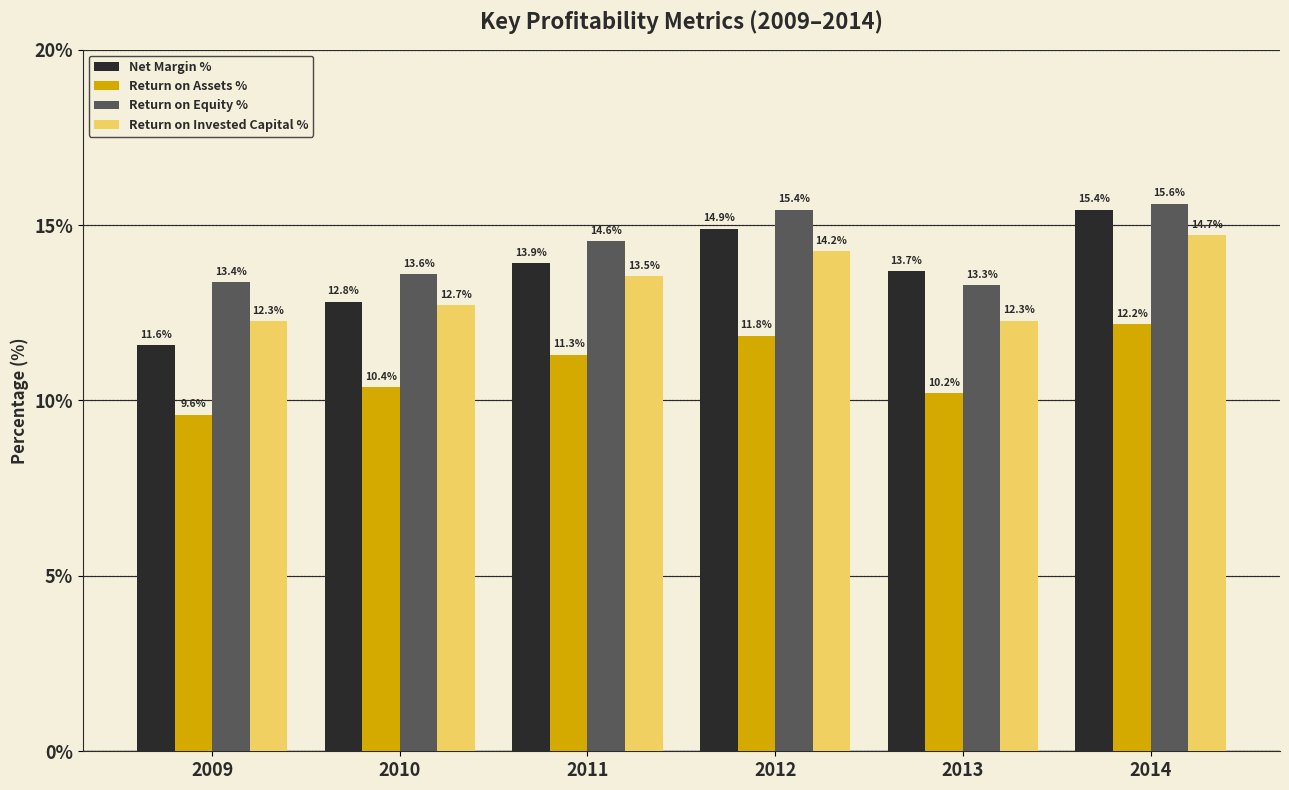

How many groups of bars are there?

6